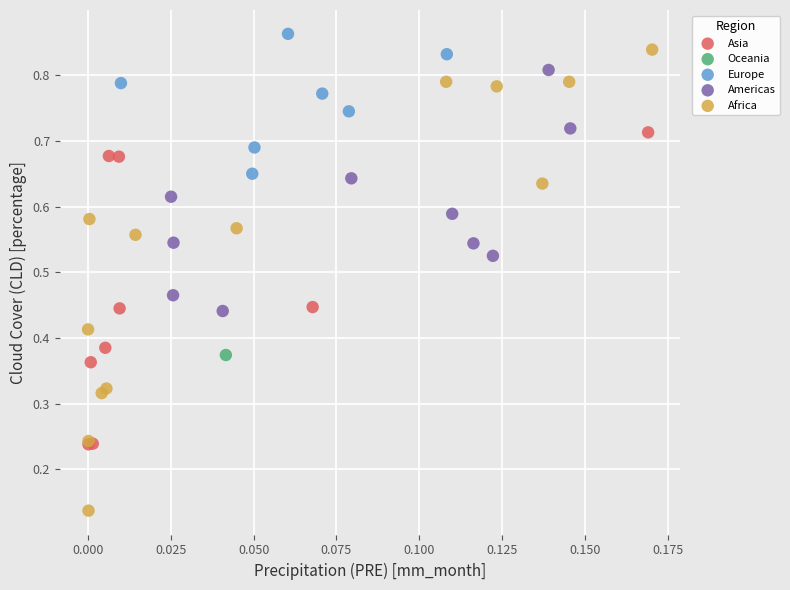

What are all the series names shown in the legend?

Asia, Europe, Africa, Oceania, Americas